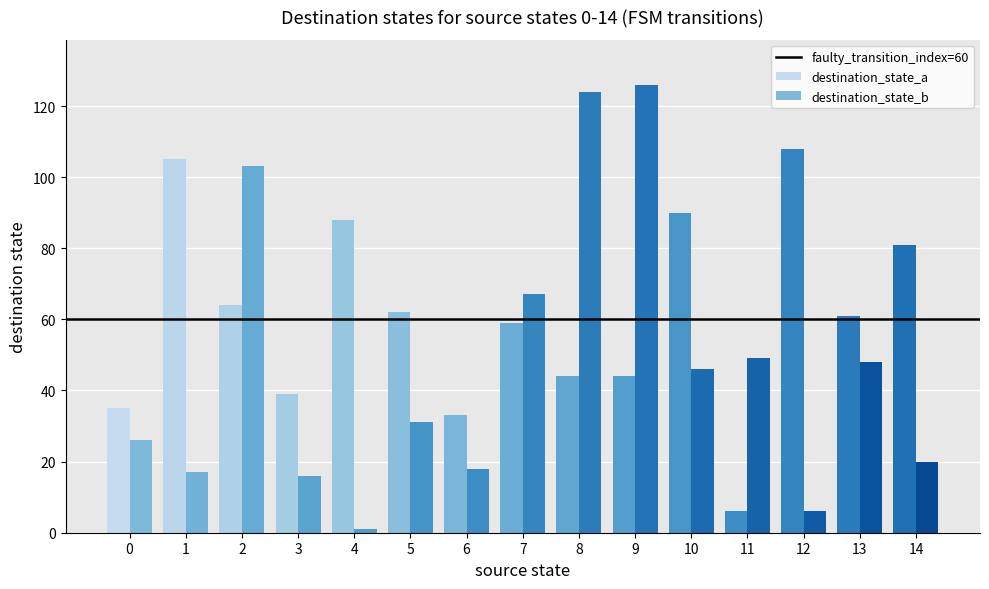

How many bars are there in each group?

2